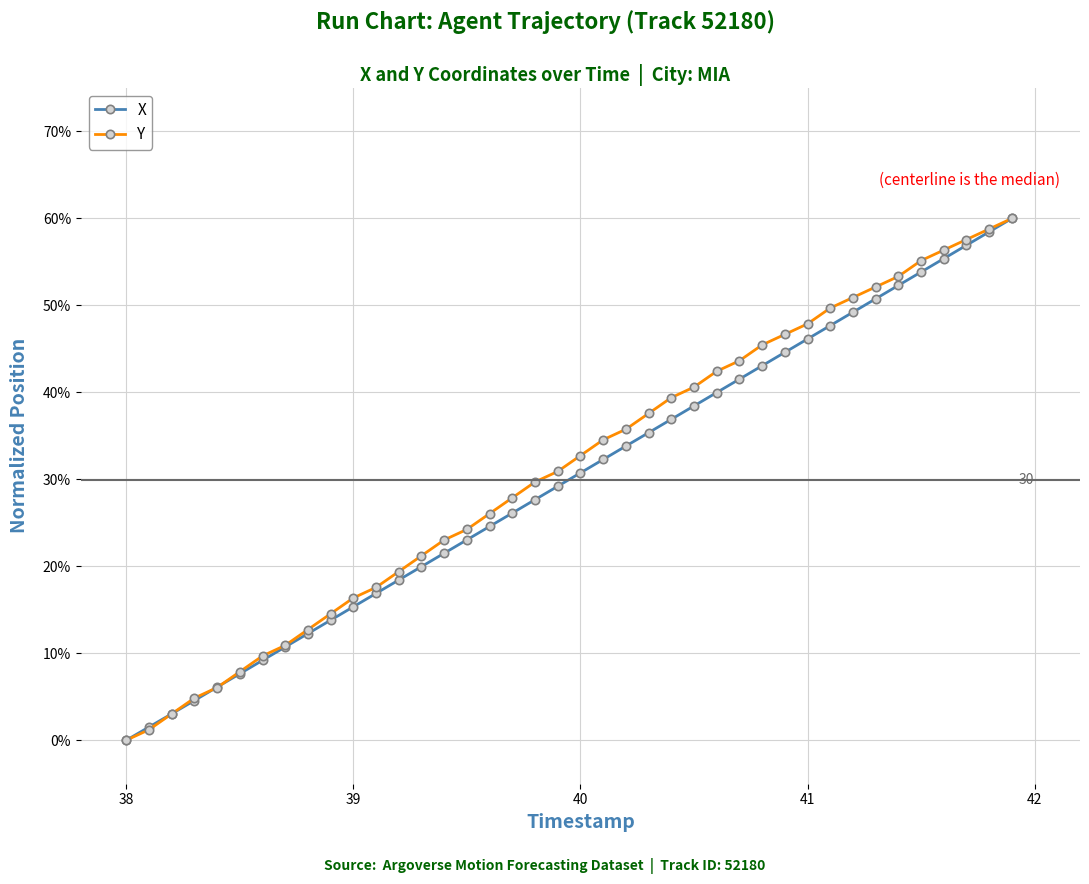

What is the maximum value shown in the chart?

60.0